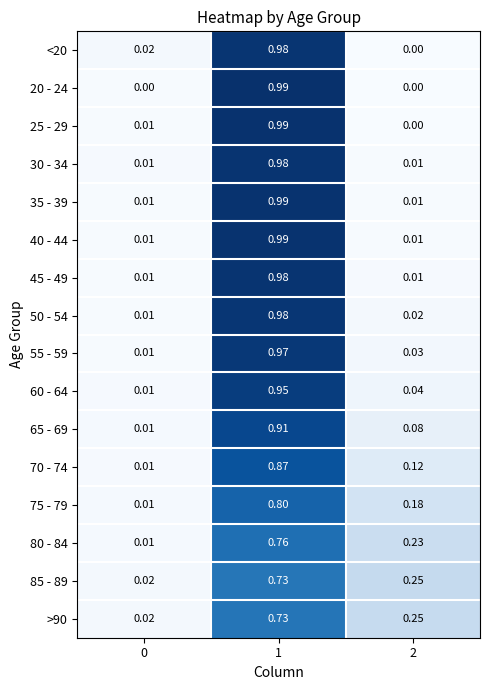

Is the value of 20 - 24 at 0 greater than the value of 40 - 44 at 0?

No